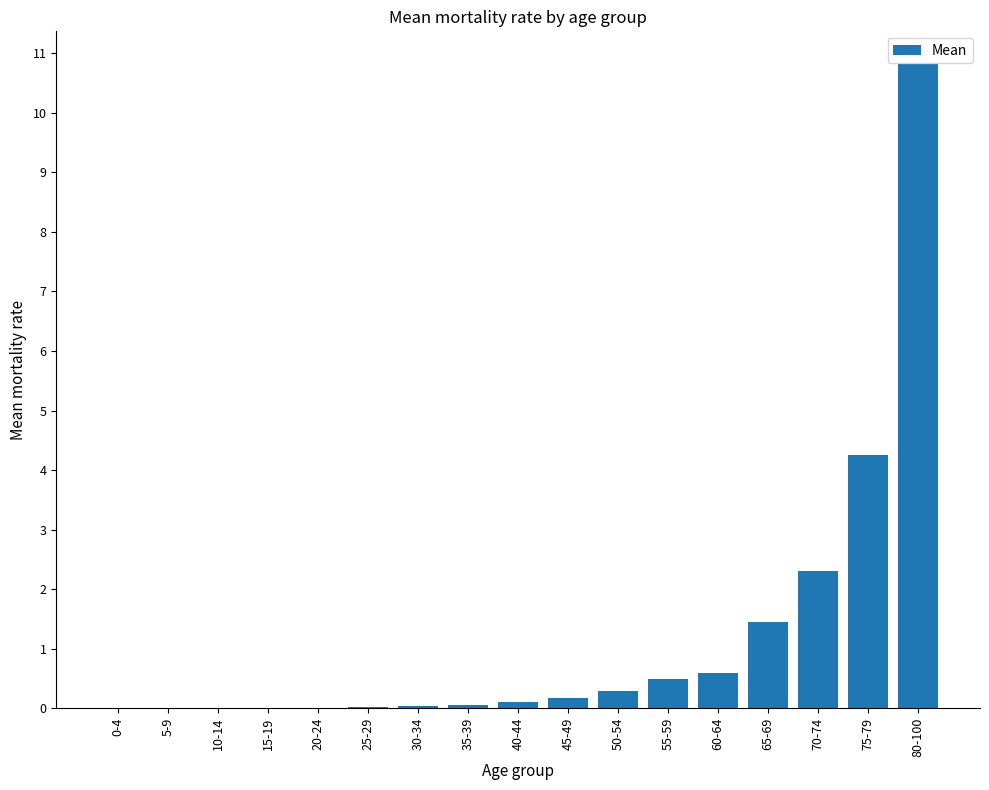

Which category has the highest value across all series?

80-100